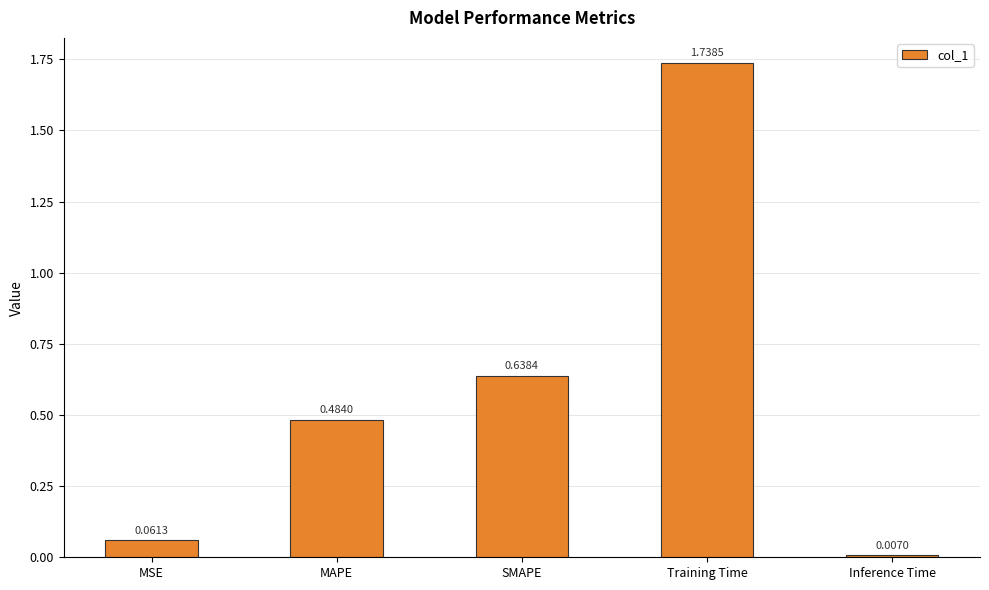

Which has a higher value, MSE or Inference Time?

MSE